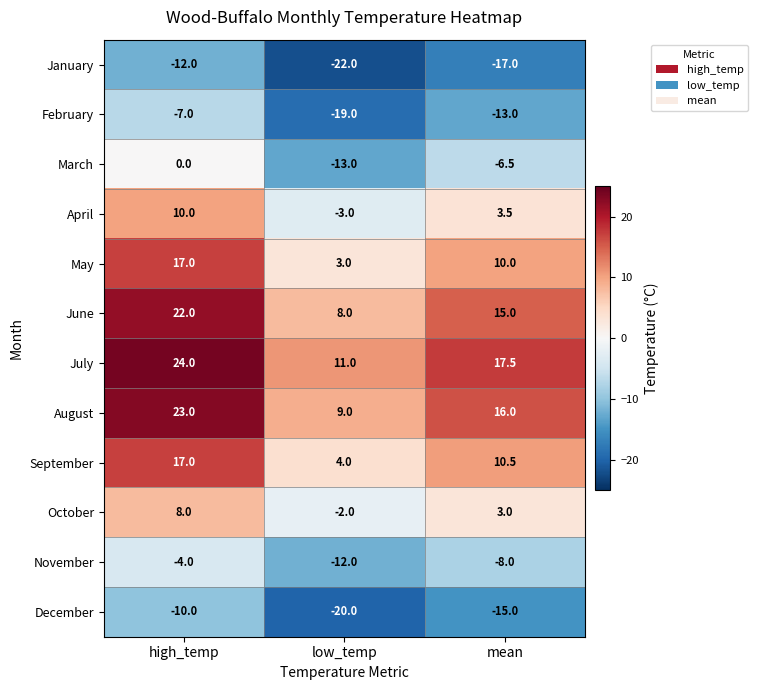

How many values in the April series are below 3?

1